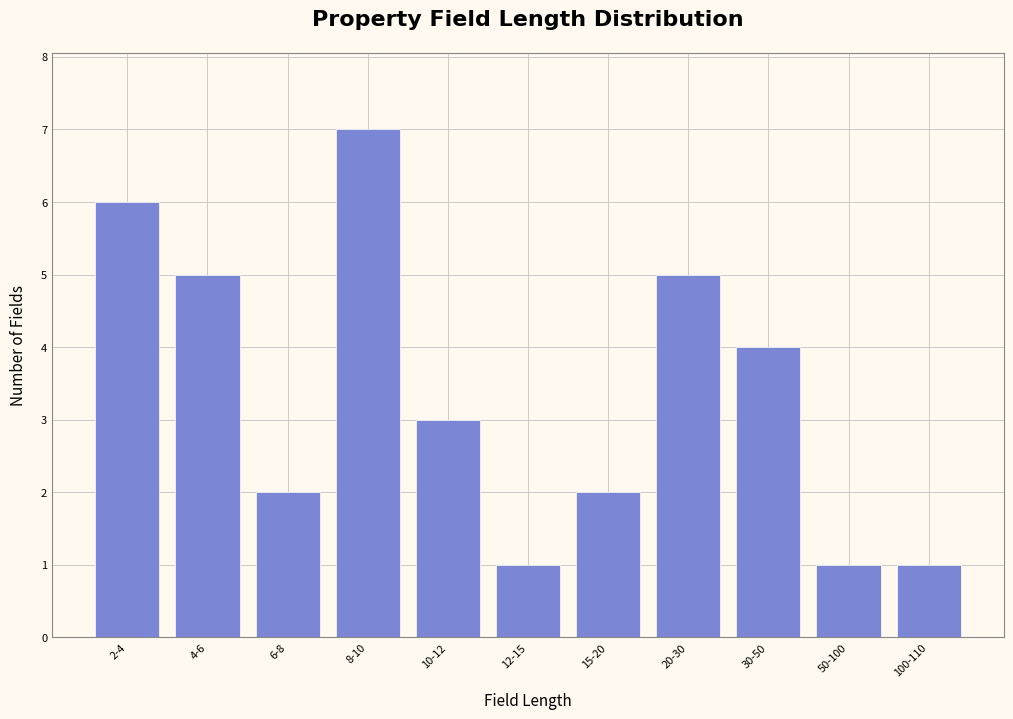

Reading right to left, transcribe all the data shown in this chart.

100-110=1	50-100=1	30-50=4	20-30=5	15-20=2	12-15=1	10-12=3	8-10=7	6-8=2	4-6=5	2-4=6